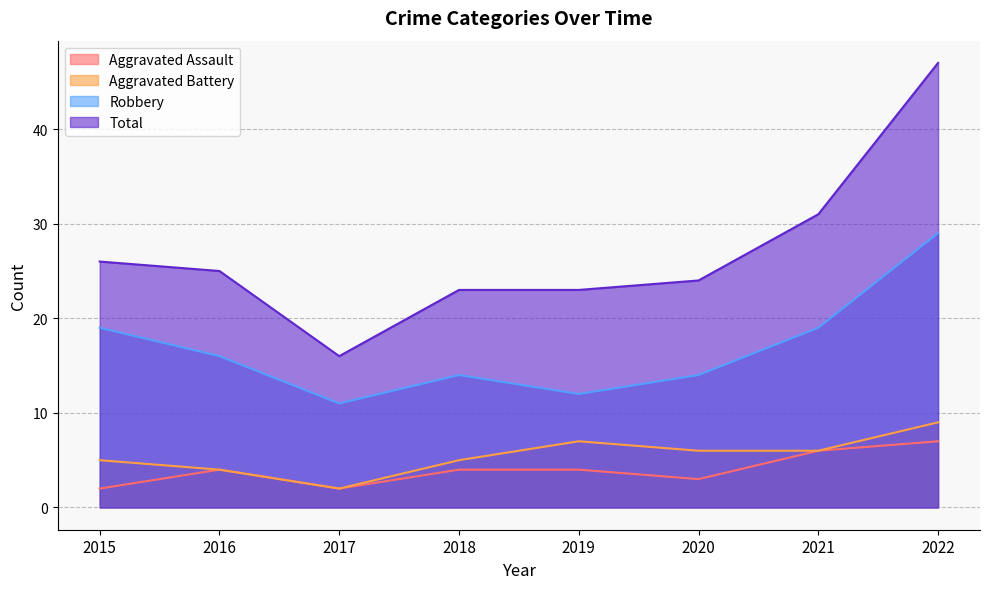

Reading right to left, transcribe all the data shown in this chart.

Aggravated Assault: 7	6	3	4	4	2	4	2
Aggravated Battery: 9	6	6	7	5	2	4	5
Robbery: 29	19	14	12	14	11	16	19
Total: 47	31	24	23	23	16	25	26